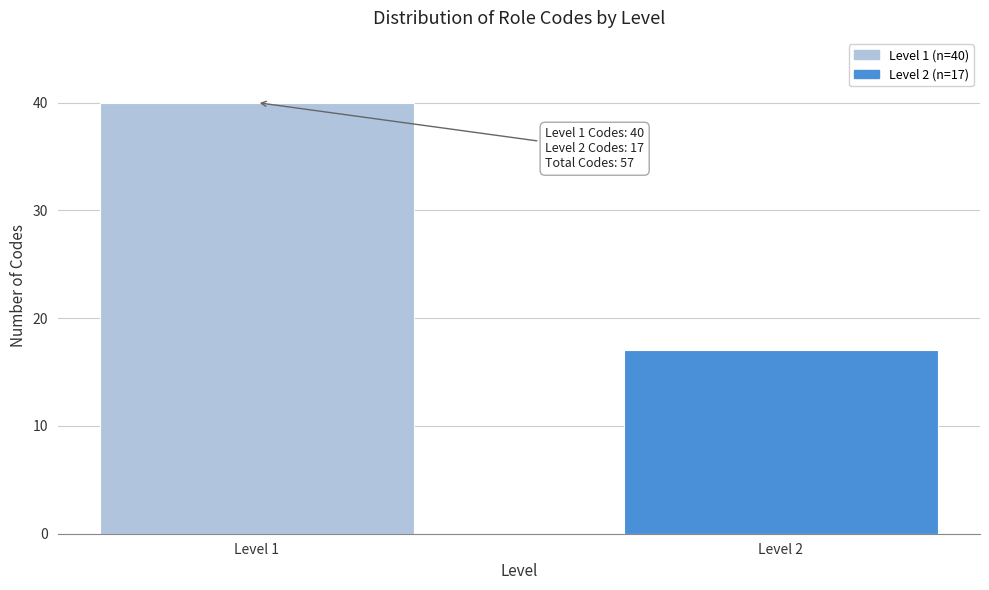

Reading left to right, extract all data points from this chart.

40	17